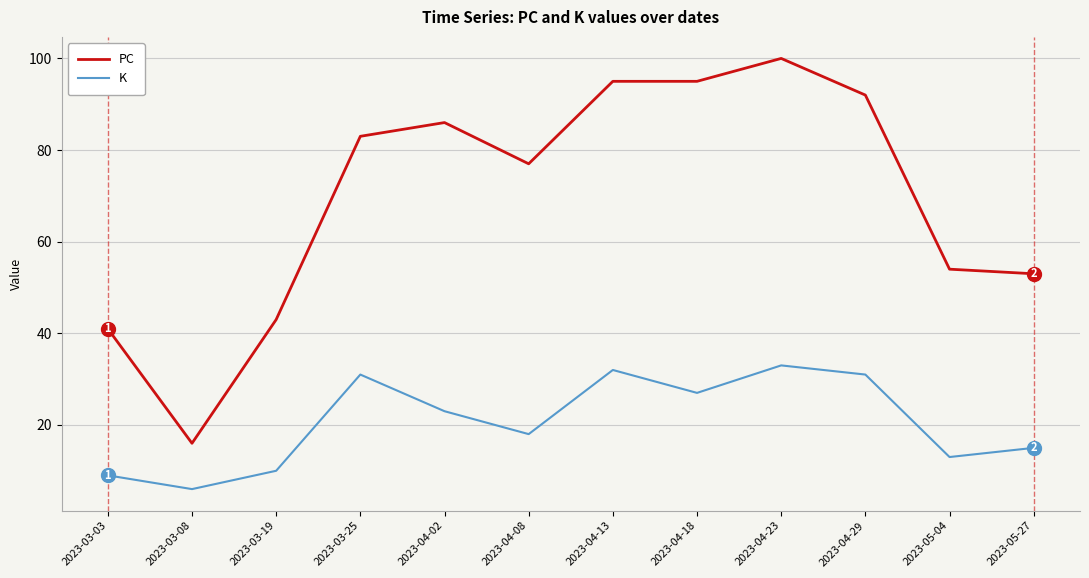

Which category has the lowest value across all series?

2023-03-08